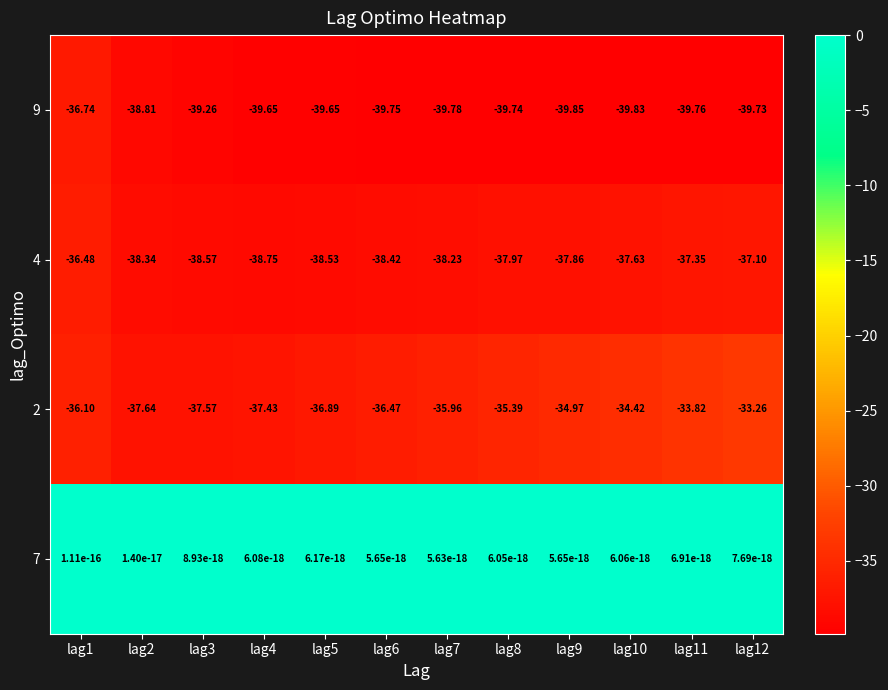

Is the value of 2 at lag12 greater than the value of 4 at lag8?

Yes